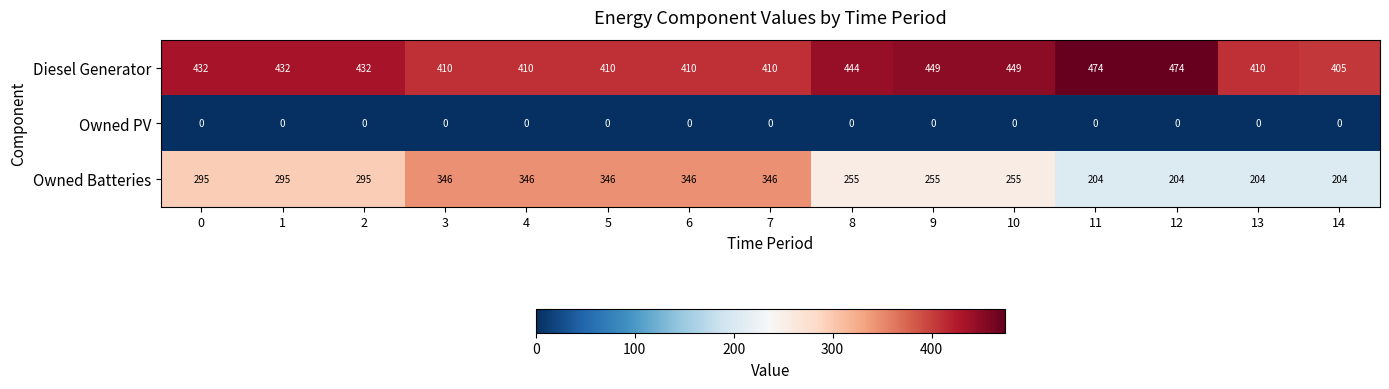

Which series has the largest range (max minus min)?

Owned Batteries